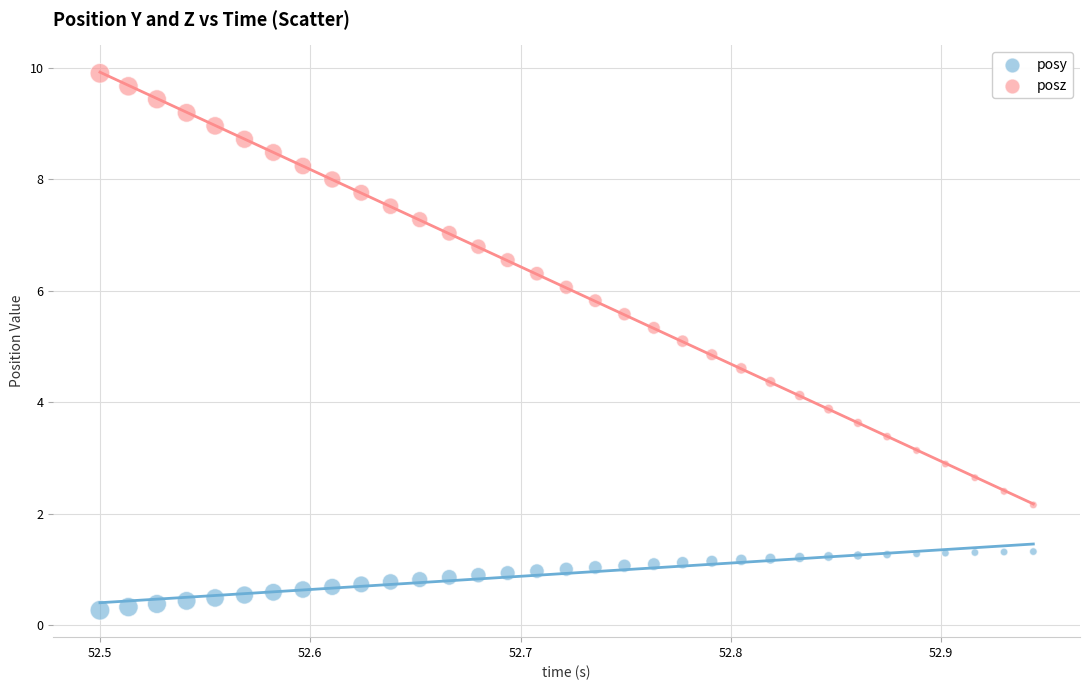

Across all data points, what is the range of Y values (max minus min)?

9.6